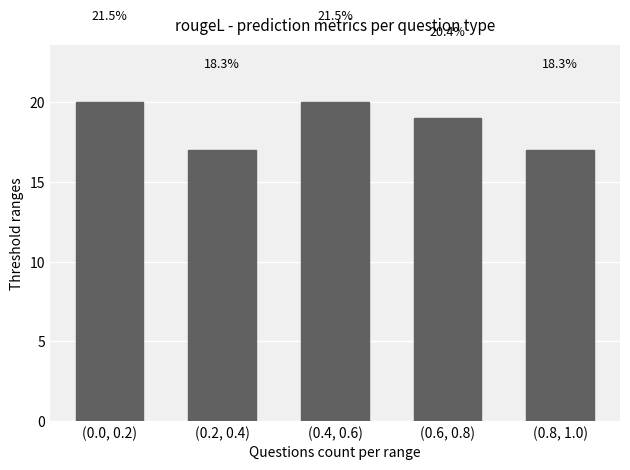

How many bars are there in total?

5